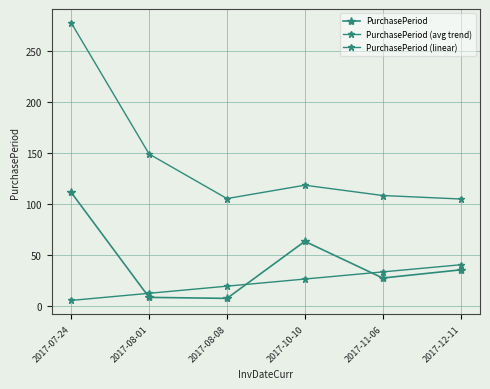

How many lines are shown in the chart?

3